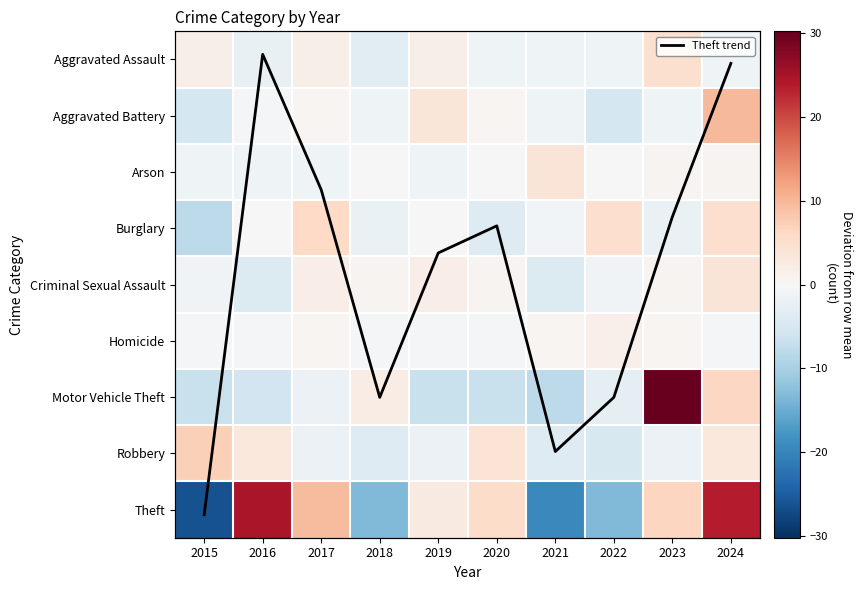

List the series in order of their peak value, lowest first.

Homicide, Arson, Criminal Sexual Assault, Aggravated Assault, Burglary, Robbery, Aggravated Battery, Theft, Theft (deviation), Motor Vehicle Theft